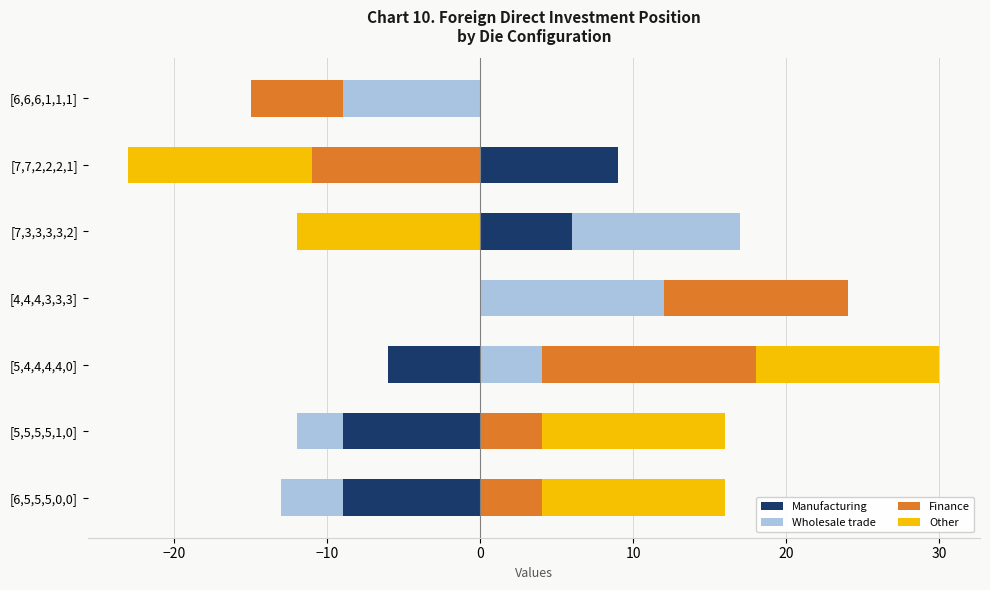

Which series has the largest total across all categories?

Other